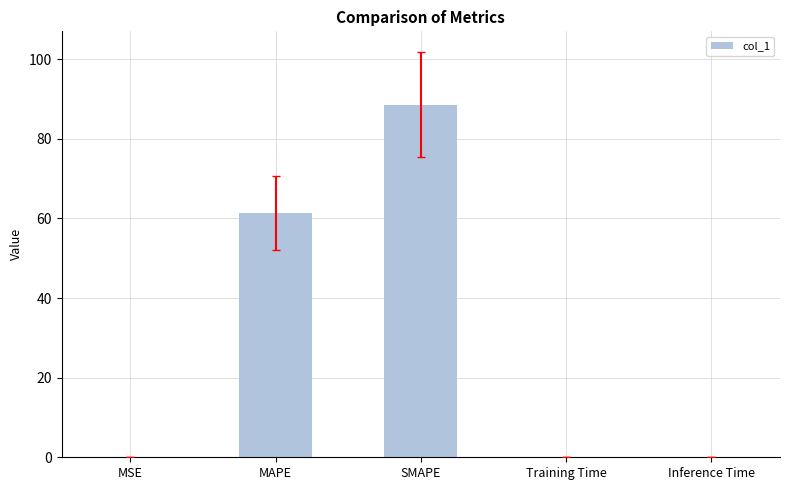

What is the average value?

30.1